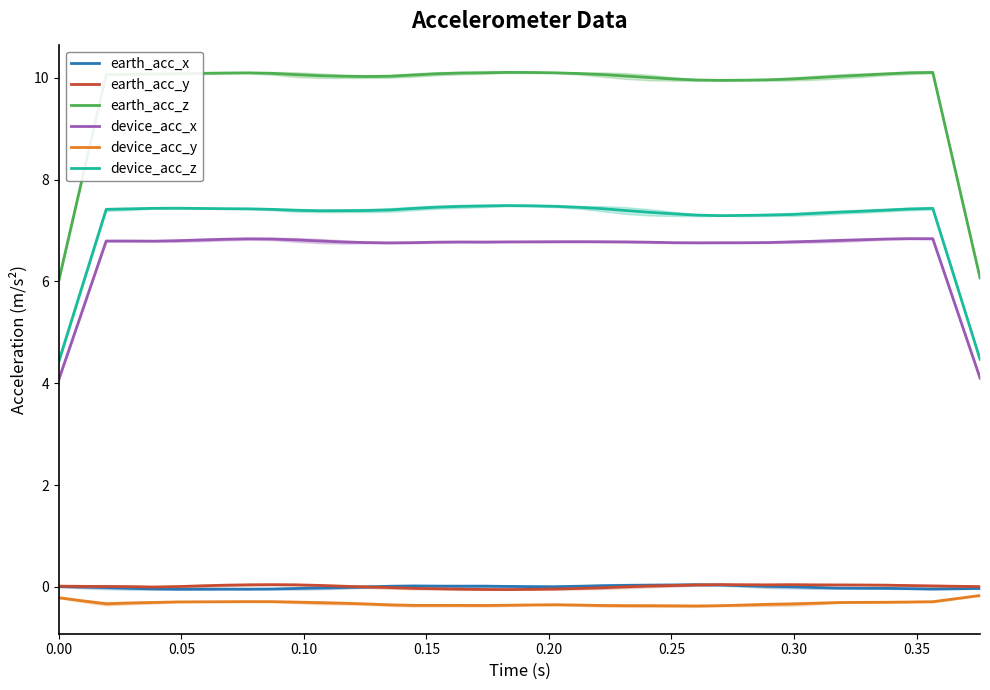

What is the maximum value shown in the chart?

10.1